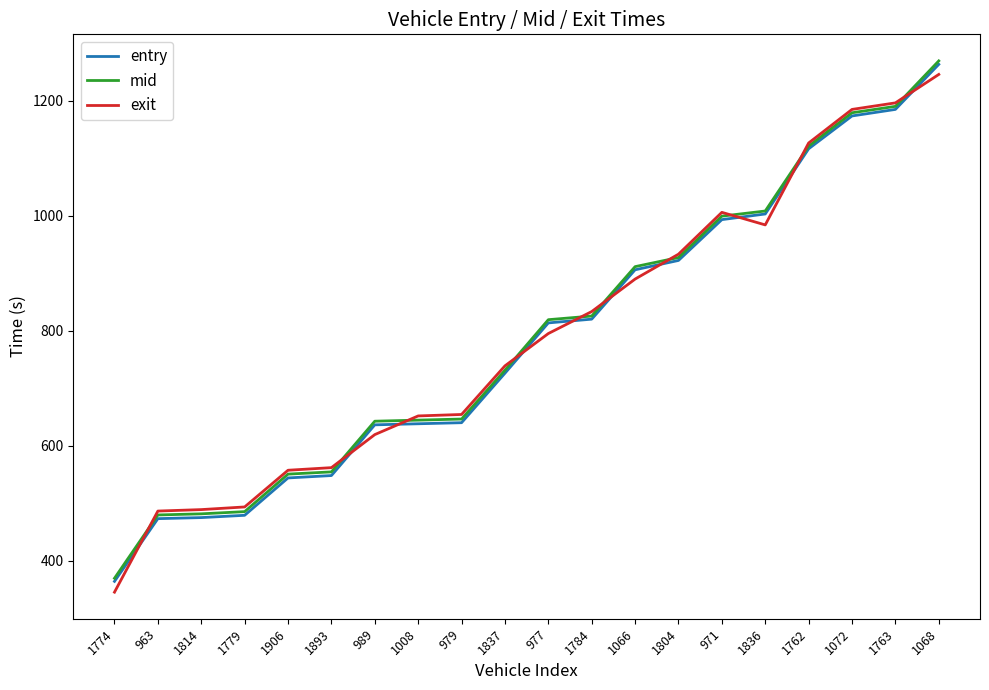

Which category has the lowest value across all series?

1774